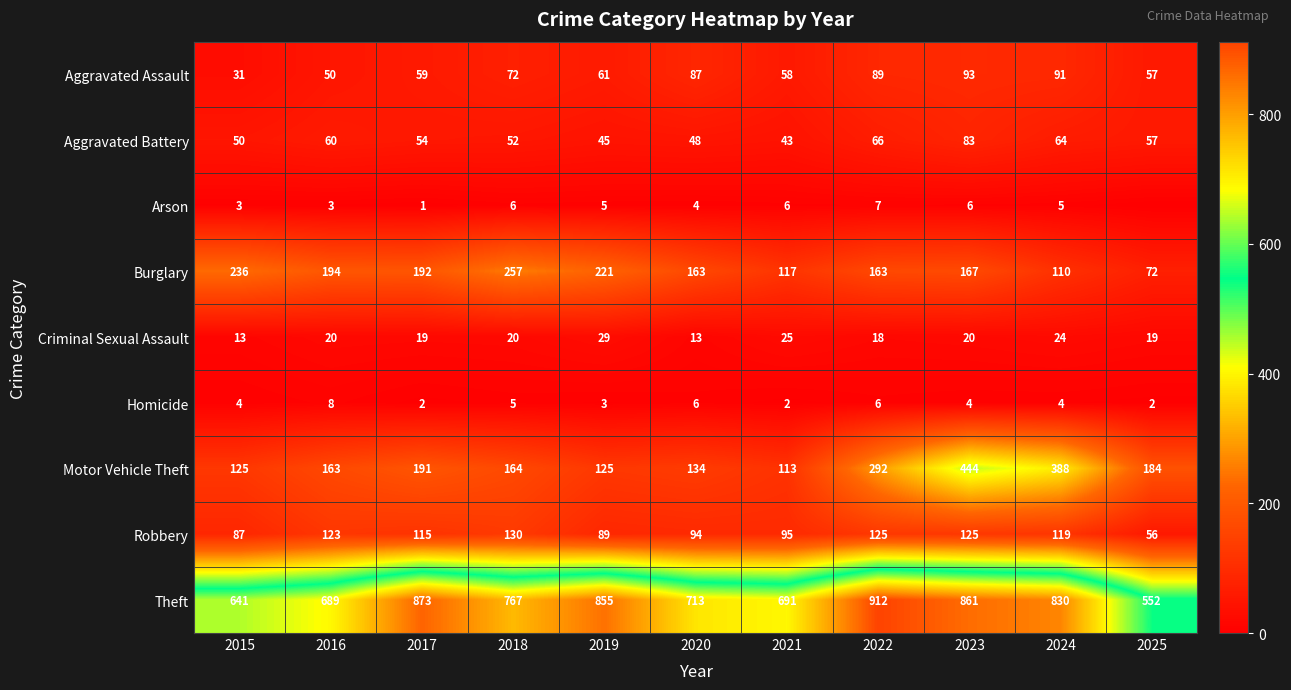

Between 2017 and 2024, which series saw the biggest shift?

Motor Vehicle Theft